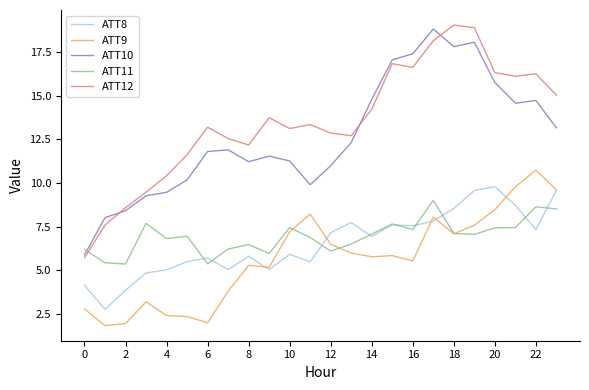

List the series in order of their peak value, highest first.

ATT12, ATT10, ATT9, ATT8, ATT11